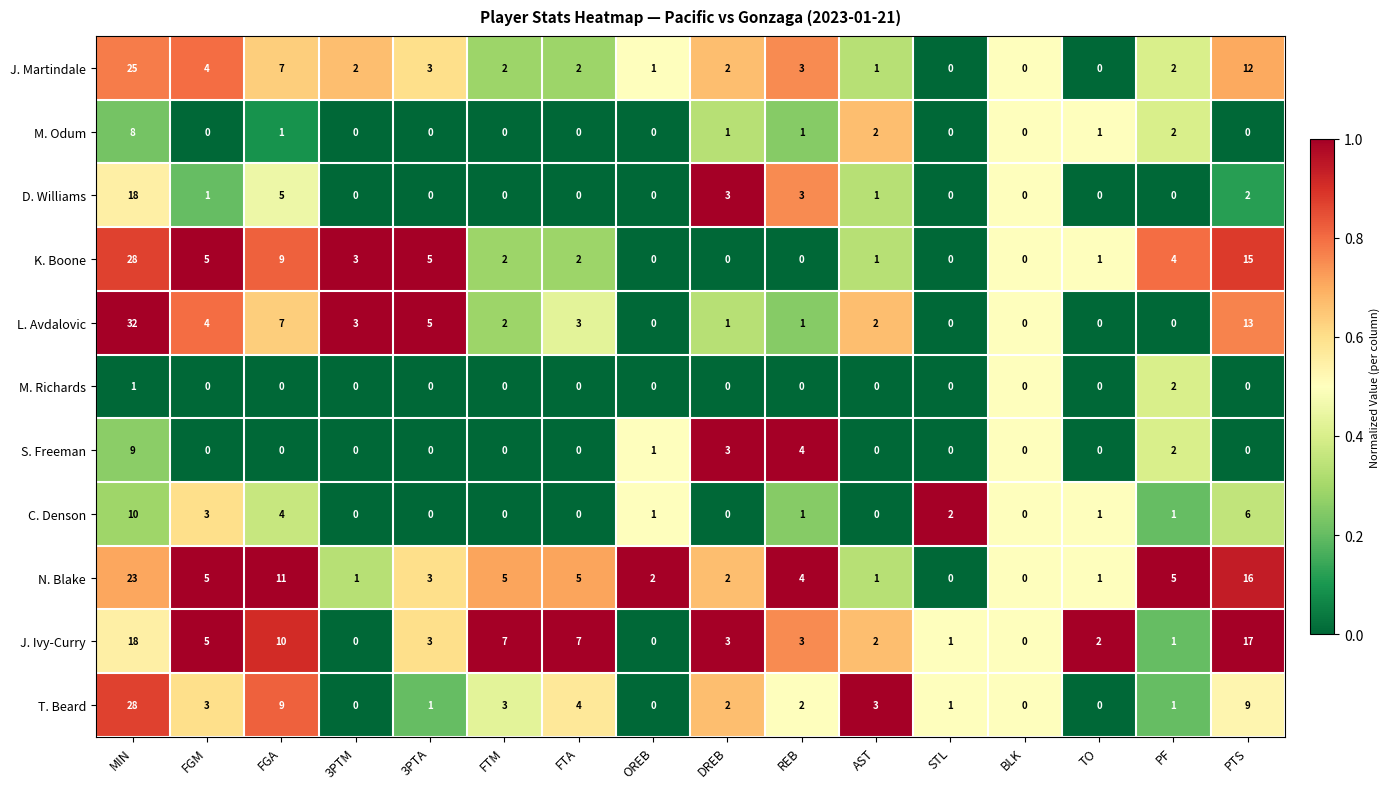

Count the number of data series in this chart.

11